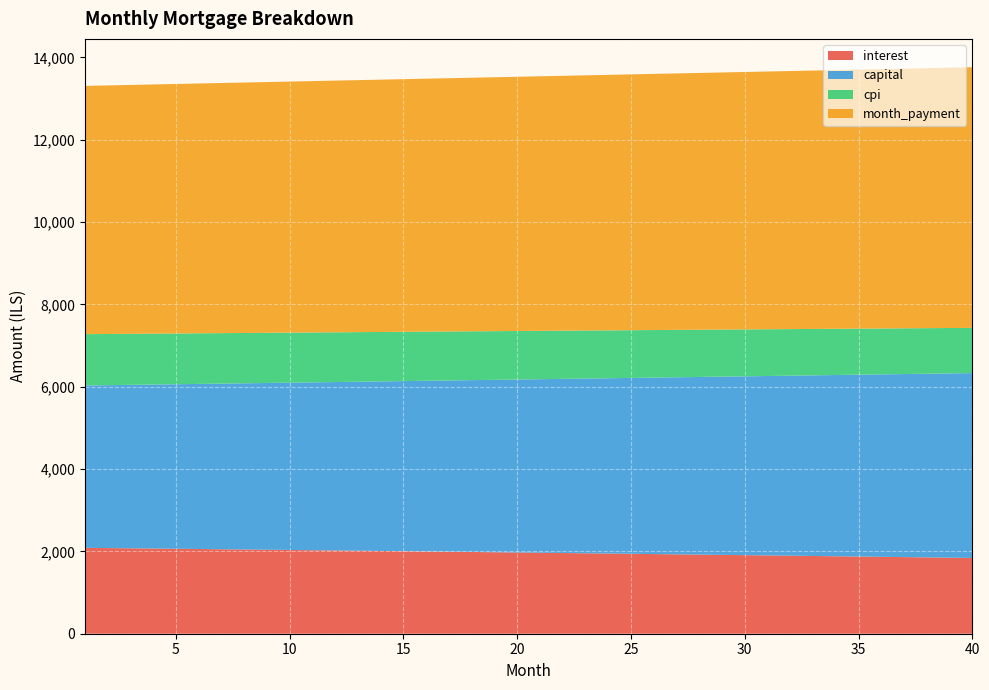

Reading left to right, transcribe all the data shown in this chart.

interest: 1=2085.9	2=2080.3	3=2074.7	4=2069.0	5=2063.3	6=2057.5	7=2051.7	8=2045.9	9=2040.0	10=2034.1	11=2028.2	12=2022.2	13=2016.2	14=2010.2	15=2004.1	16=1998.0	17=1991.8	18=1985.6	19=1979.4	20=1973.1	21=1966.9	22=1960.5	23=1954.1	24=1947.7	25=1941.3	26=1934.8	27=1928.3	28=1921.7	29=1915.1	30=1908.5	31=1901.8	32=1895.1	33=1888.3	34=1881.6	35=1874.7	36=1867.9	37=1860.9	38=1854.0	39=1847.0	40=1840.0
capital: 1=3943.8	2=3957.0	3=3970.2	4=3983.4	5=3996.7	6=4010.0	7=4023.4	8=4036.8	9=4050.3	10=4063.8	11=4077.4	12=4091.0	13=4104.6	14=4118.3	15=4132.0	16=4145.8	17=4159.7	18=4173.5	19=4187.5	20=4201.4	21=4215.4	22=4229.5	23=4243.6	24=4257.8	25=4272.0	26=4286.2	27=4300.5	28=4314.9	29=4329.3	30=4343.7	31=4358.2	32=4372.7	33=4387.3	34=4402.0	35=4416.6	36=4431.4	37=4446.2	38=4461.0	39=4475.9	40=4490.8
cpi: 1=1246.6	2=1243.2	3=1239.8	4=1236.4	5=1233.0	6=1229.5	7=1226.0	8=1222.5	9=1218.9	10=1215.4	11=1211.8	12=1208.2	13=1204.6	14=1200.9	15=1197.3	16=1193.6	17=1189.9	18=1186.2	19=1182.4	20=1178.6	21=1174.8	22=1171.0	23=1167.2	24=1163.3	25=1159.4	26=1155.5	27=1151.6	28=1147.6	29=1143.7	30=1139.7	31=1135.6	32=1131.6	33=1127.5	34=1123.4	35=1119.3	36=1115.2	37=1111.0	38=1106.8	39=1102.6	40=1098.4
month_payment: 1=6029.7	2=6037.3	3=6044.8	4=6052.4	5=6060.0	6=6067.5	7=6075.1	8=6082.7	9=6090.3	10=6097.9	11=6105.5	12=6113.2	13=6120.8	14=6128.5	15=6136.1	16=6143.8	17=6151.5	18=6159.2	19=6166.9	20=6174.6	21=6182.3	22=6190.0	23=6197.8	24=6205.5	25=6213.3	26=6221.0	27=6228.8	28=6236.6	29=6244.4	30=6252.2	31=6260.0	32=6267.8	33=6275.7	34=6283.5	35=6291.4	36=6299.2	37=6307.1	38=6315.0	39=6322.9	40=6330.8